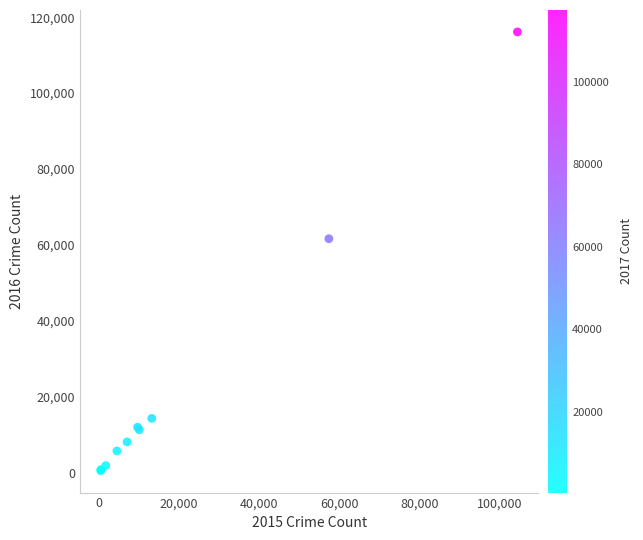

What Y value in the scatter plot is closest to 58308?

61622